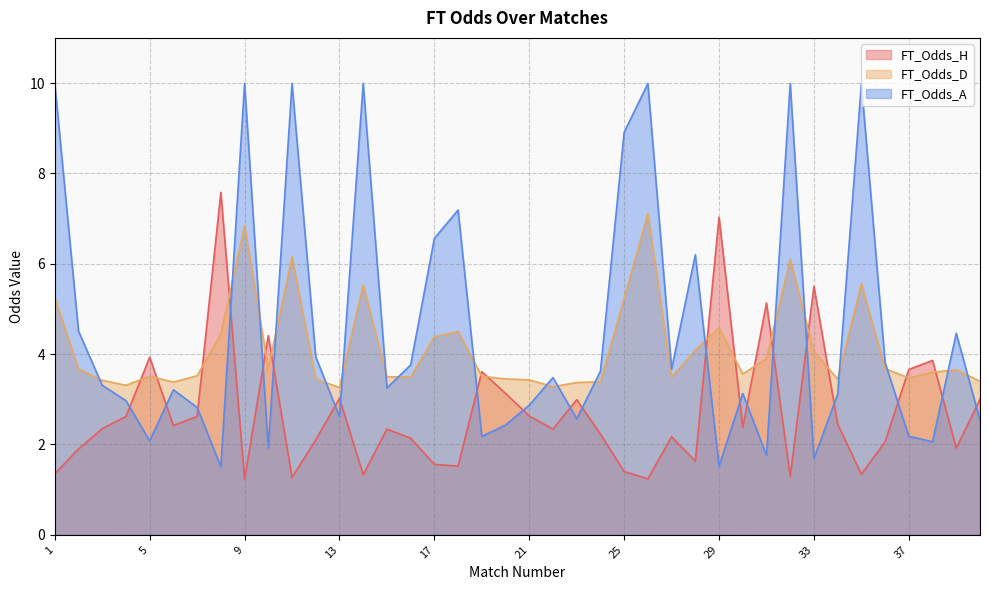

True or false: FT_Odds_H has more than 1 points higher than both neighbors.

True